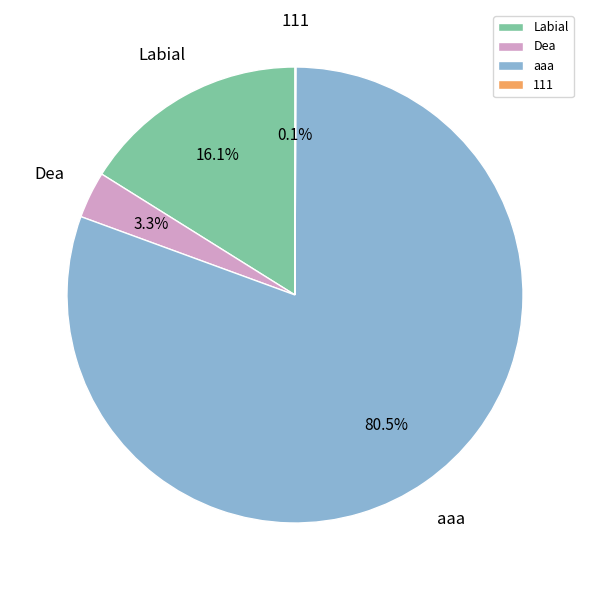

Approximately how many times larger is the value at aaa compared to Labial?

5.0